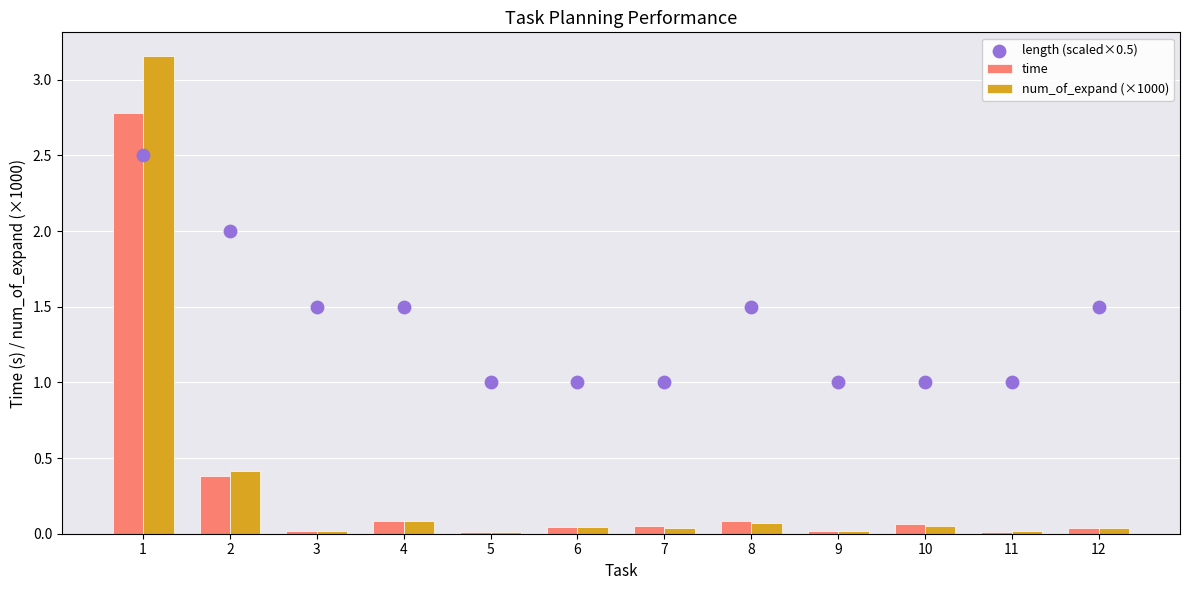

Which series reaches the maximum Y coordinate?

num_of_expand (×1000)